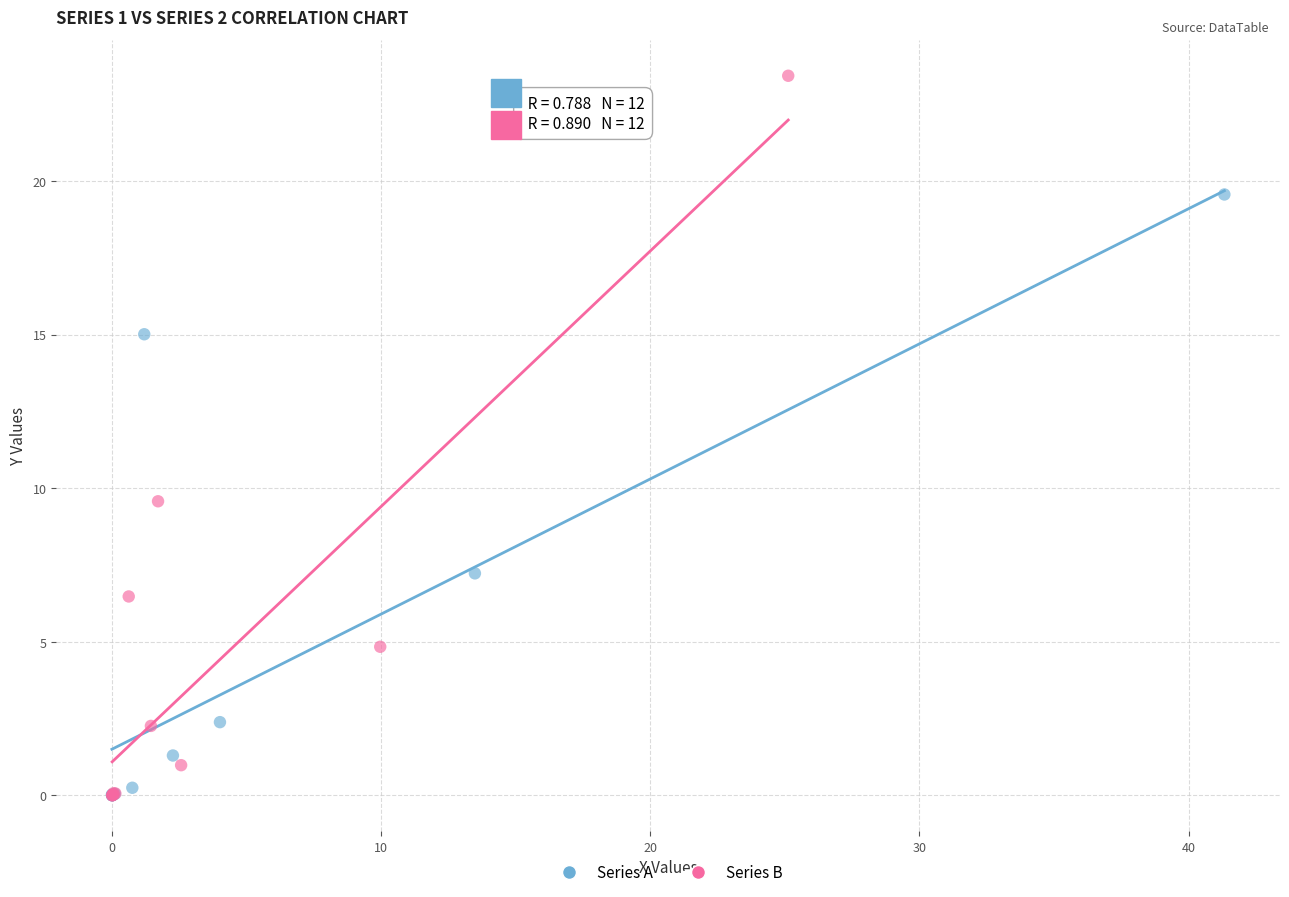

What are all the series names shown in the legend?

Series A, Series B